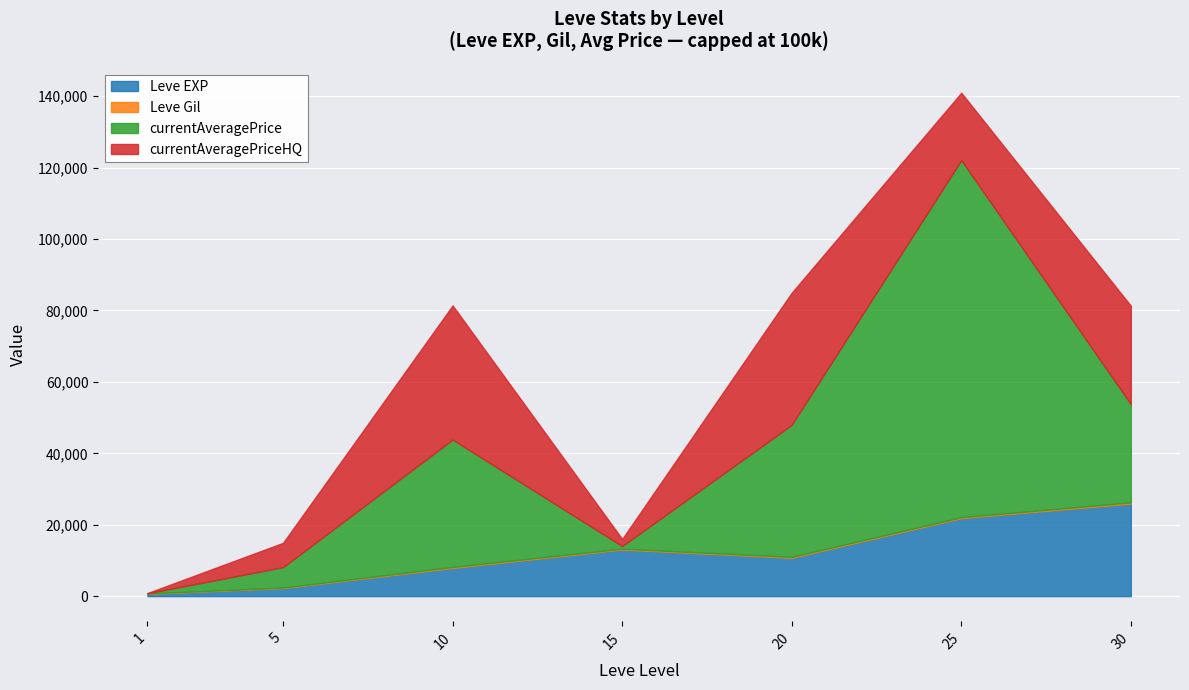

What is the minimum value shown in the chart?

52